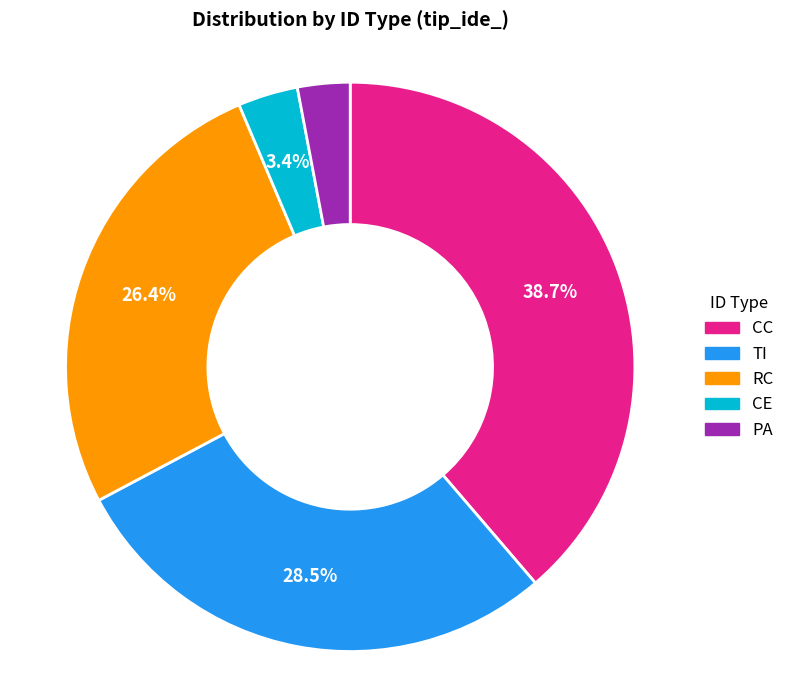

Is there any slice that represents more than half of the pie?

No